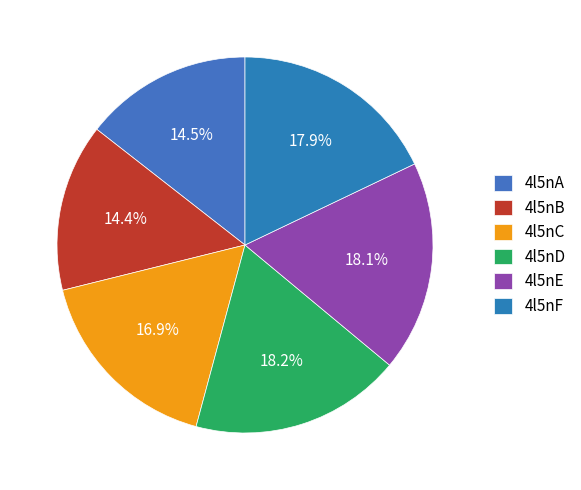

Which category has the biggest portion of the pie?

4l5nD